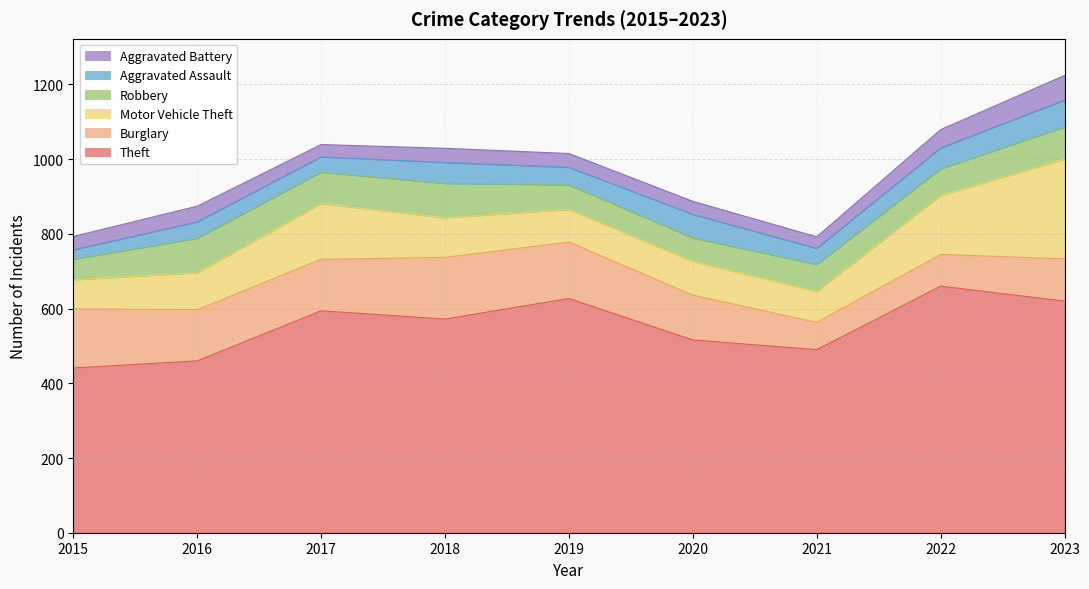

List the series in order of their peak value, lowest first.

Aggravated Battery, Aggravated Assault, Robbery, Burglary, Motor Vehicle Theft, Theft